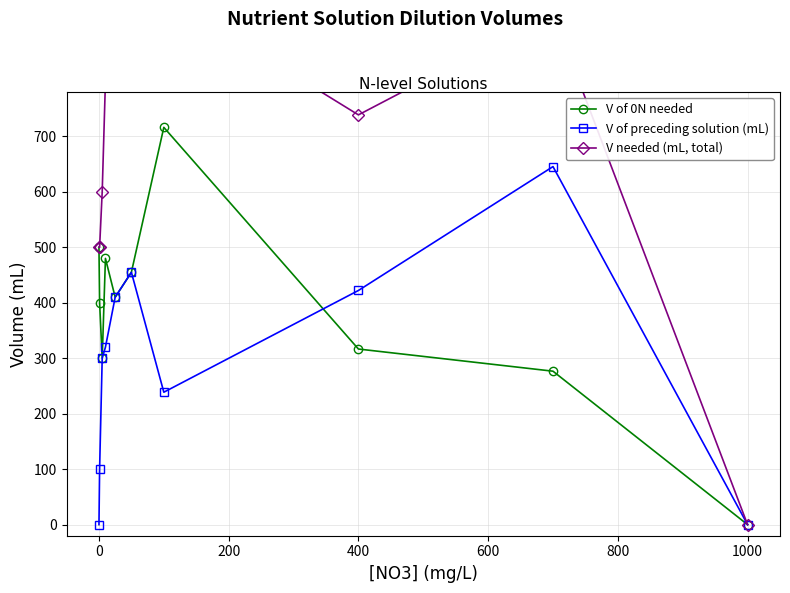

List the series in order of their overall mean, lowest first.

V of preceding solution (mL), V of 0N needed, V needed (mL, total)